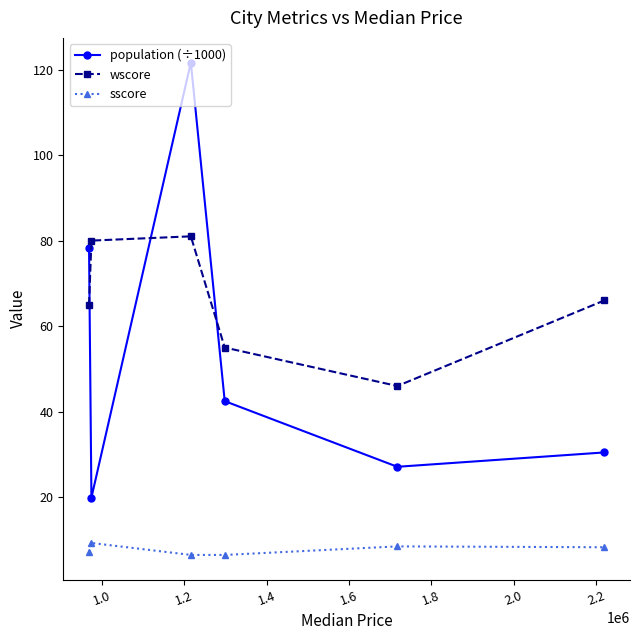

True or false: population (÷1000) has more than 0 points higher than both neighbors.

True